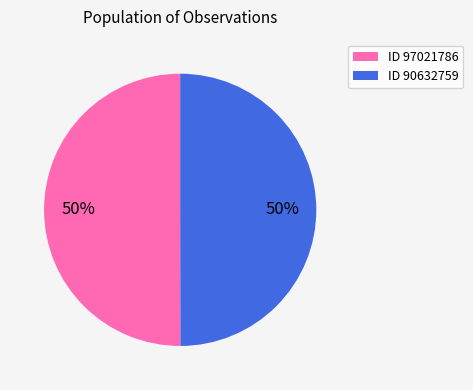

To the nearest percent, what is the average slice percentage?

50%